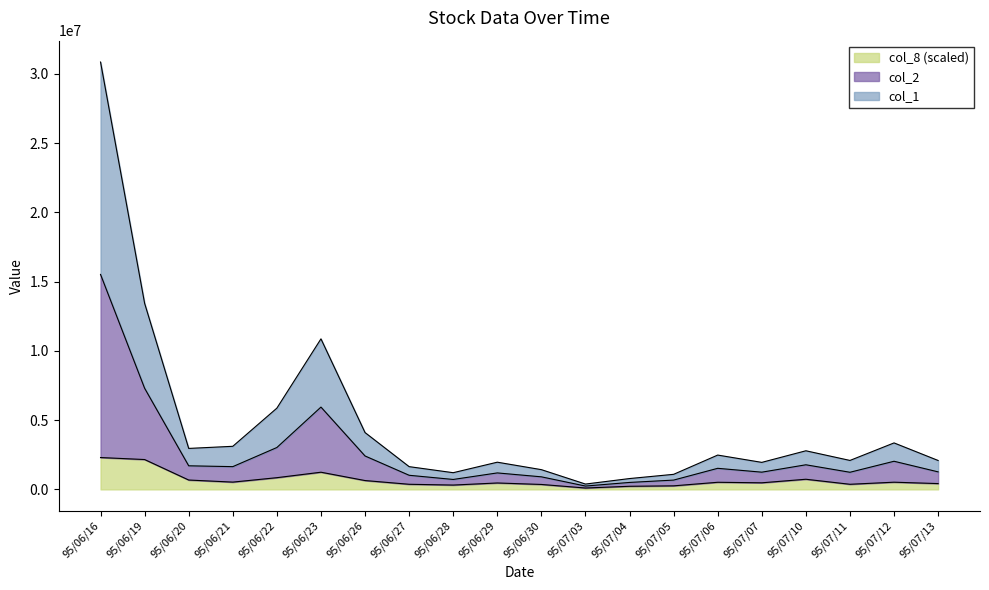

What is the difference between the highest and lowest values at 95/06/30?

1068440.0